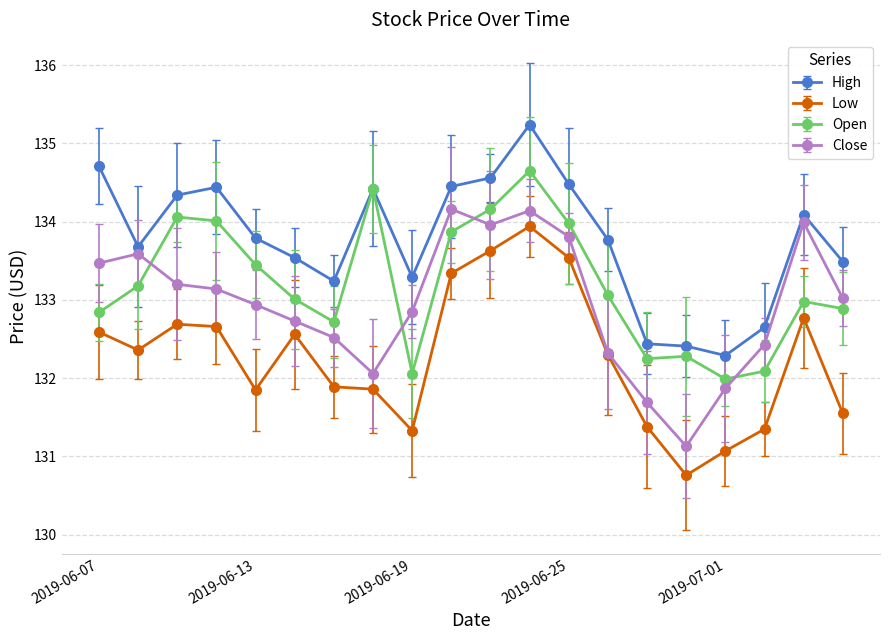

List the series in order of their overall mean, highest first.

High, Open, Close, Low